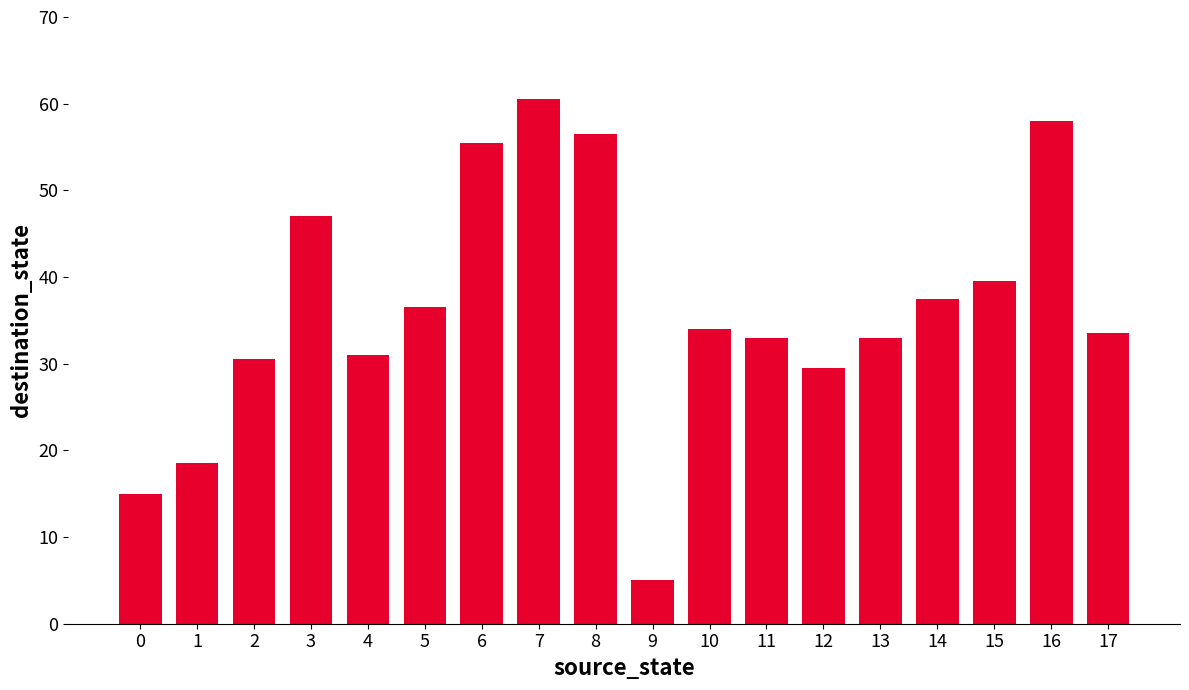

What is the minimum value shown in the chart?

5.0